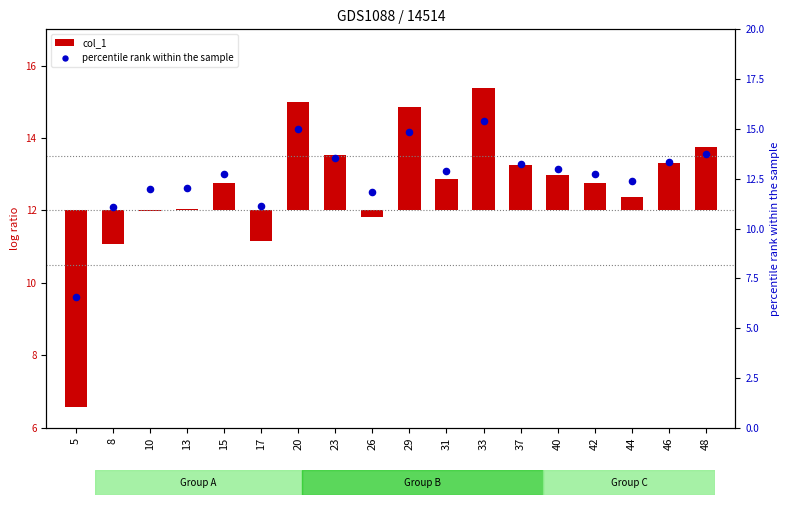

What are all the series names shown in the legend?

col_1, percentile rank within the sample